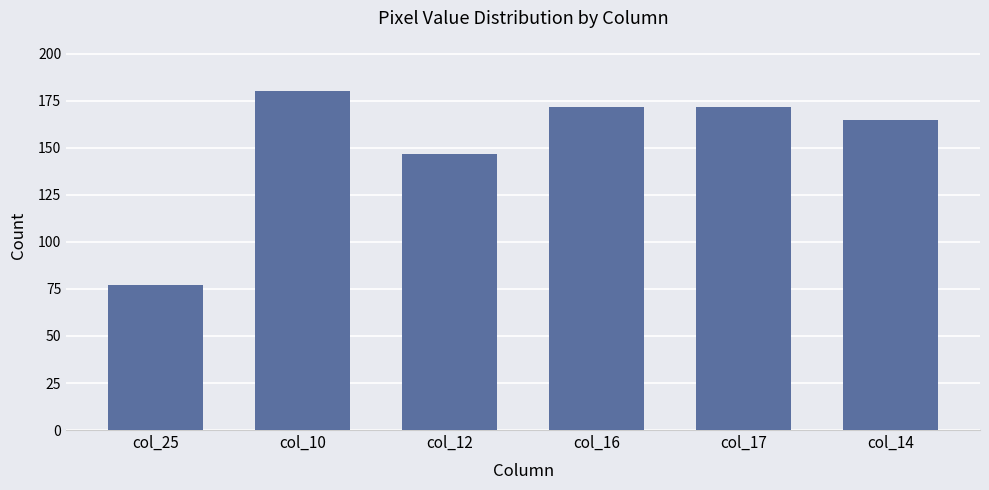

Is it true that the value at col_10 is 180?

True